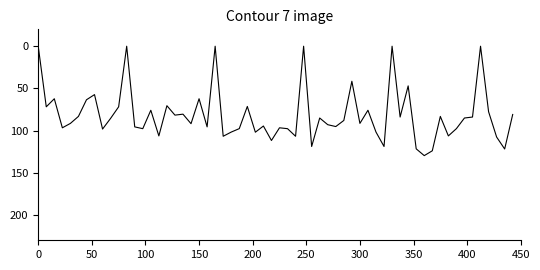

What is the maximum value shown in the chart?

129.7